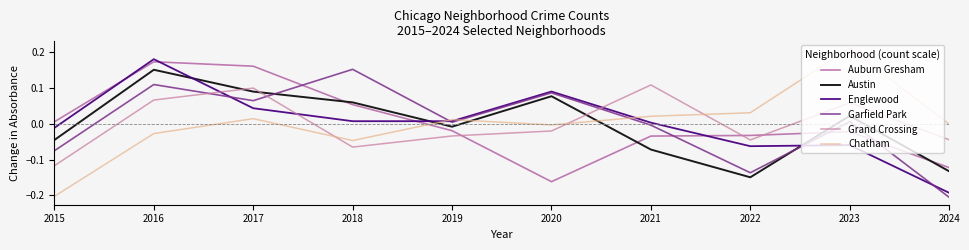

Where is Chatham nearest to the value 0?

2024